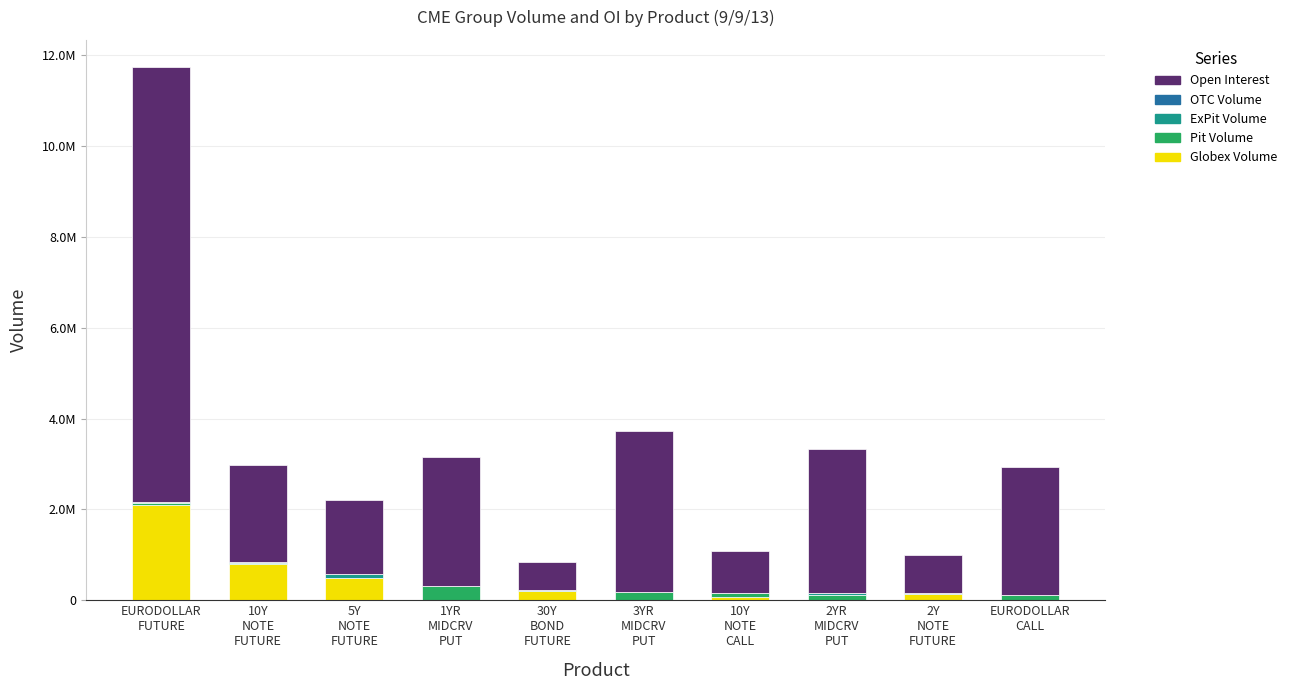

Does the chart contain stacked bars?

Yes